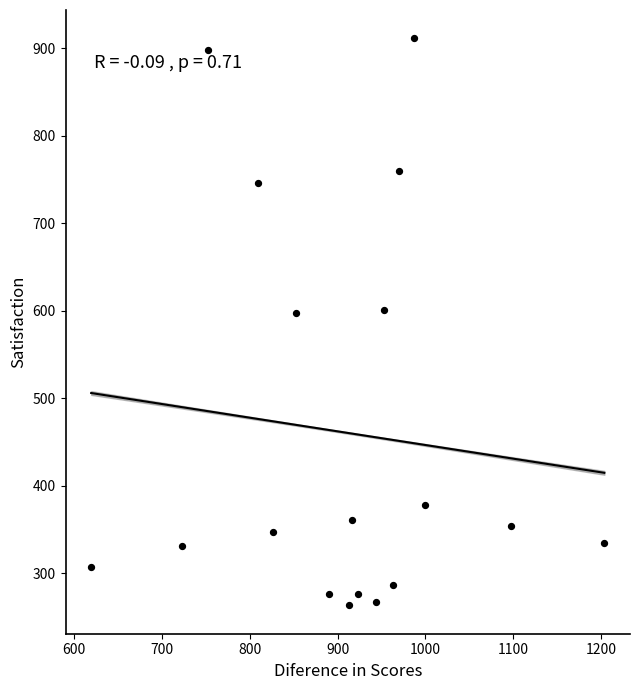

What is the range of Y values (max minus min)?

648.0